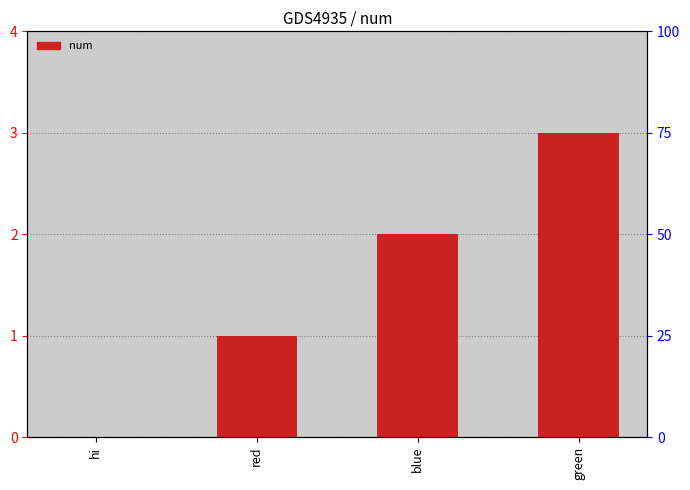

What is the ratio of the value at blue to the value at green?

0.7